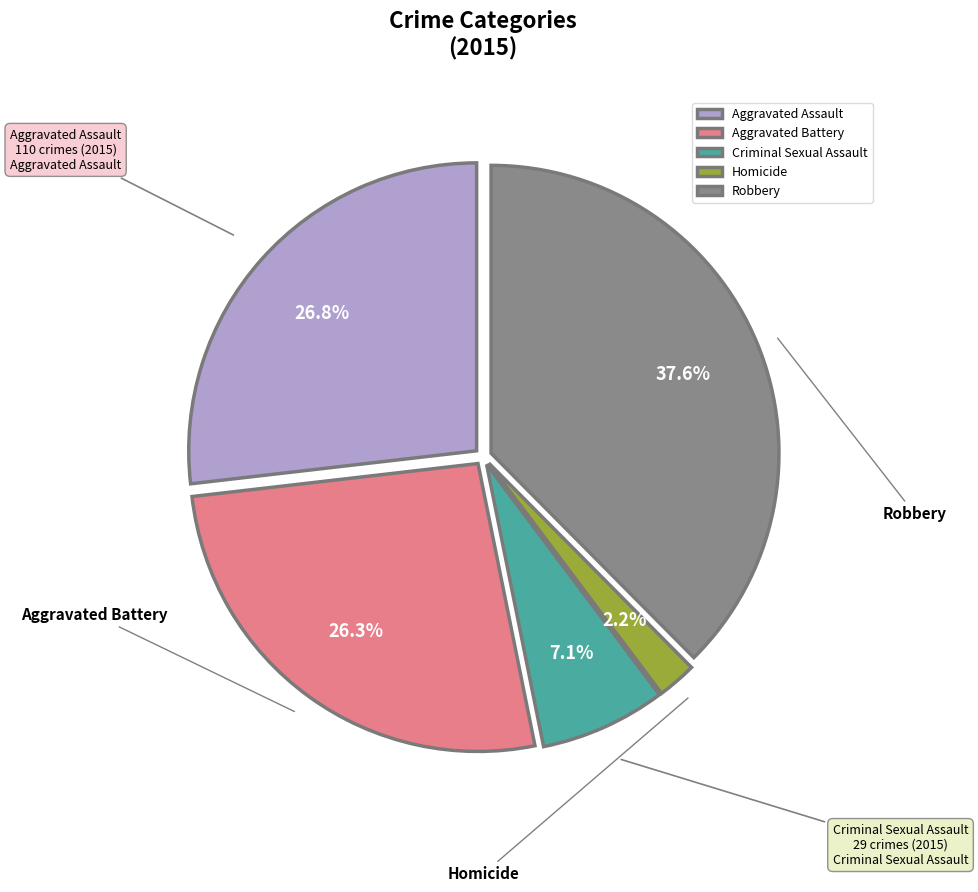

How many slices are in this pie chart?

5